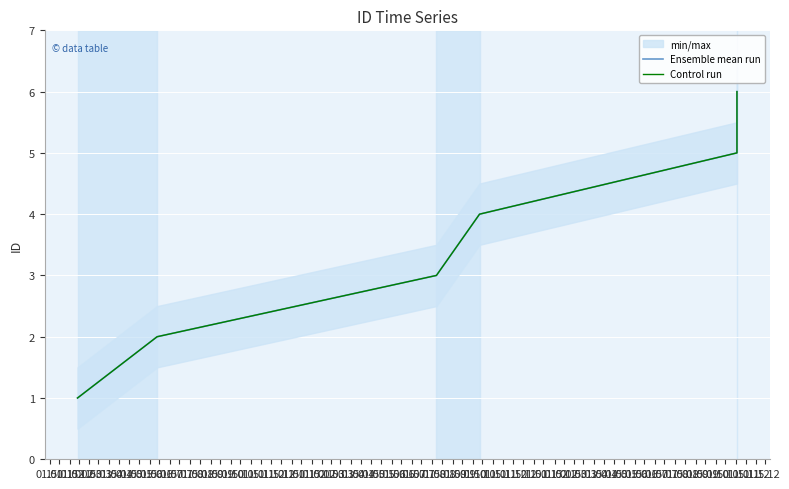

At which label does Ensemble mean run first exceed 4?

01.03